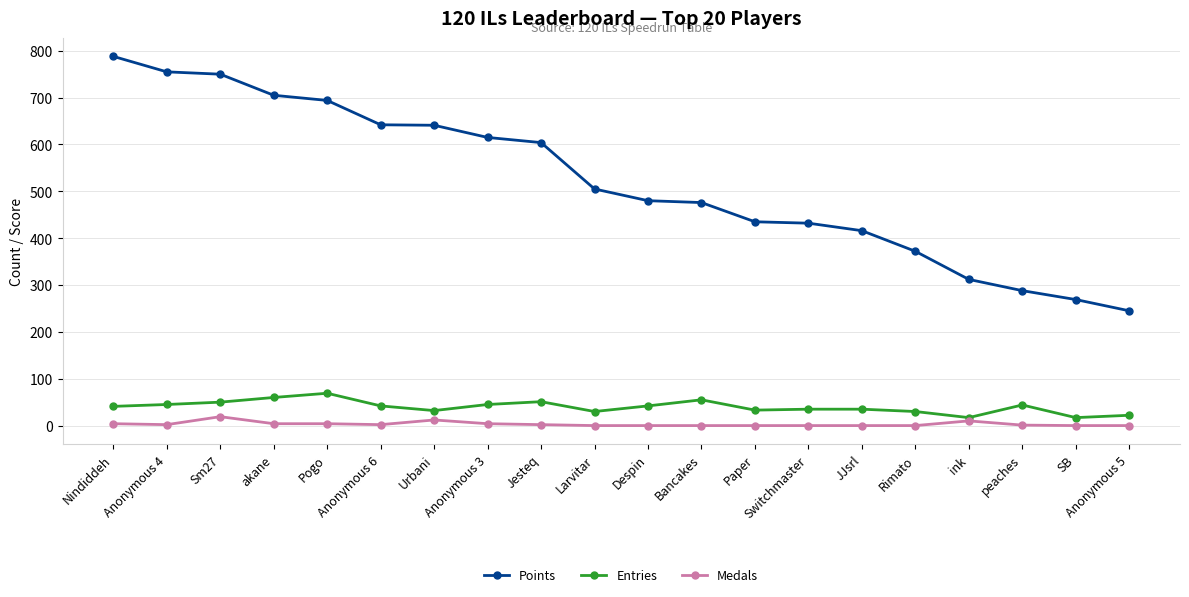

What are all the series names shown in the legend?

Points, Entries, Medals